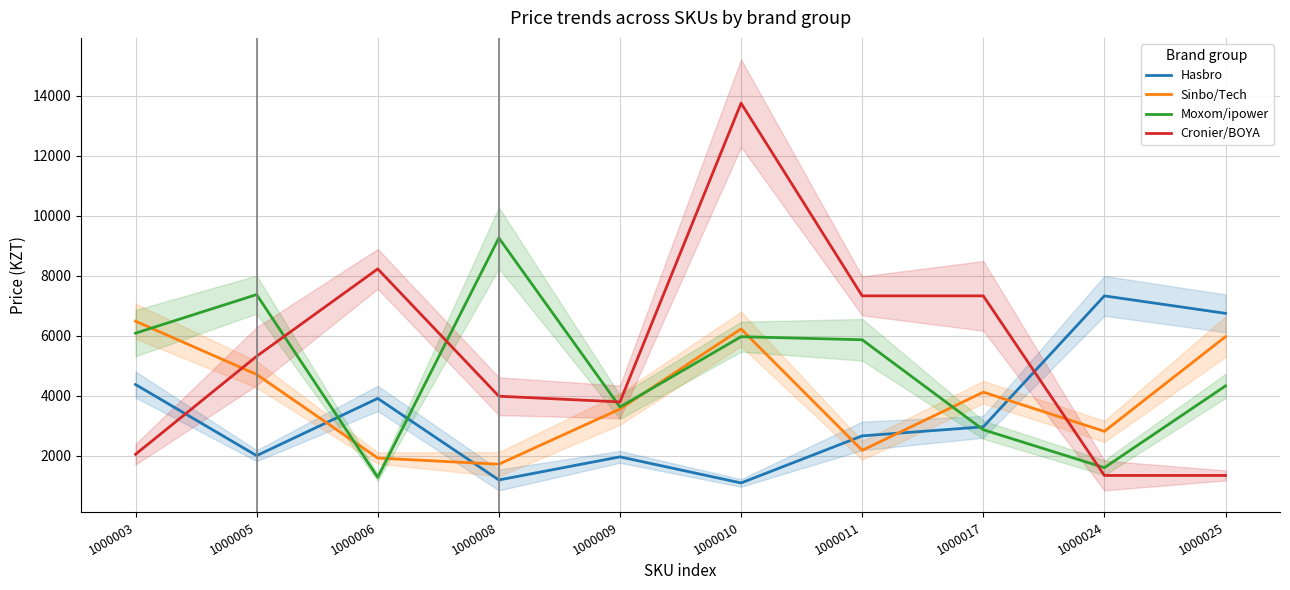

What is the difference between the maximum and minimum values in the Moxom/ipower series?

7972